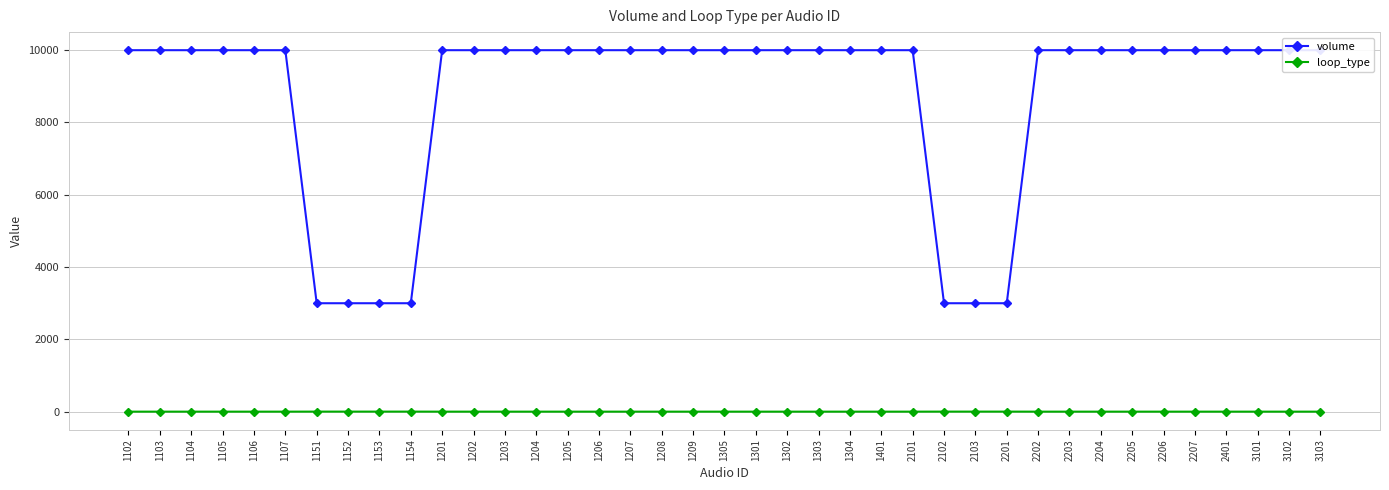

Which category has the highest value across all series?

1102